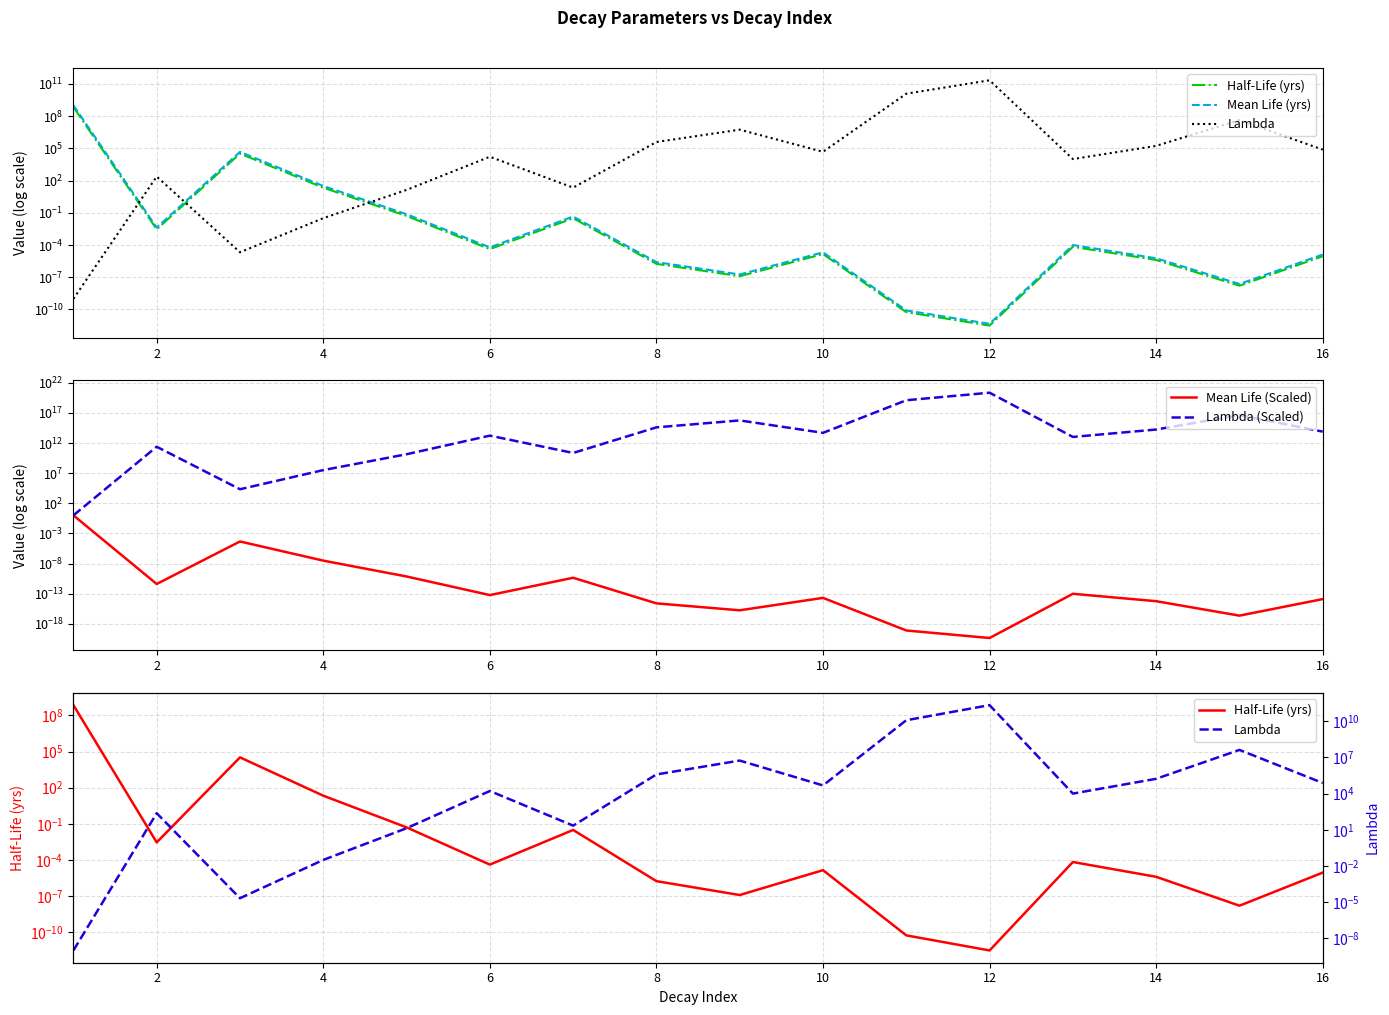

What is the difference between the highest and lowest values at 14?

172834649699846.9